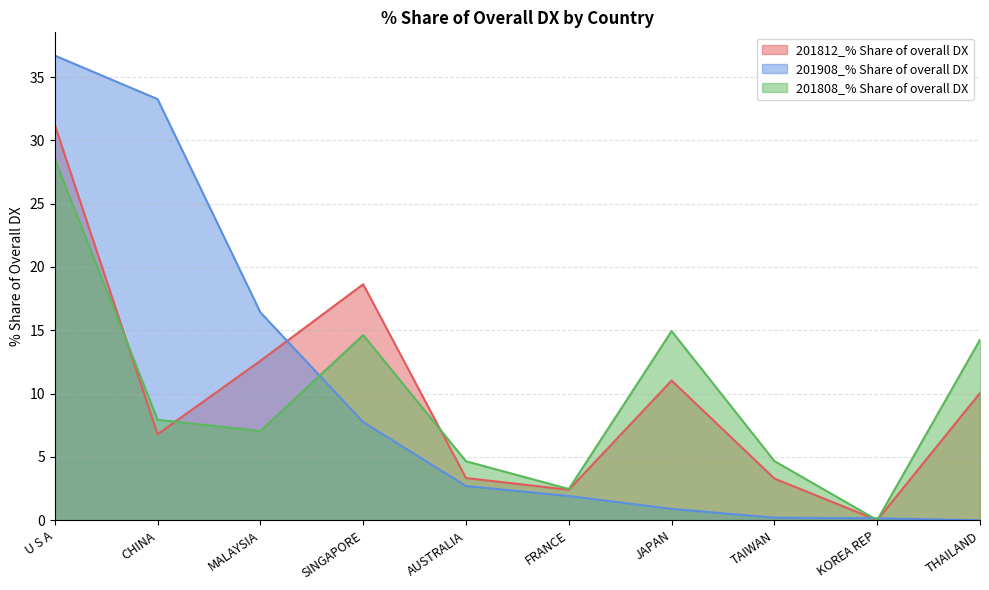

Which series changed the most between JAPAN and TAIWAN?

201808_% Share of overall DX